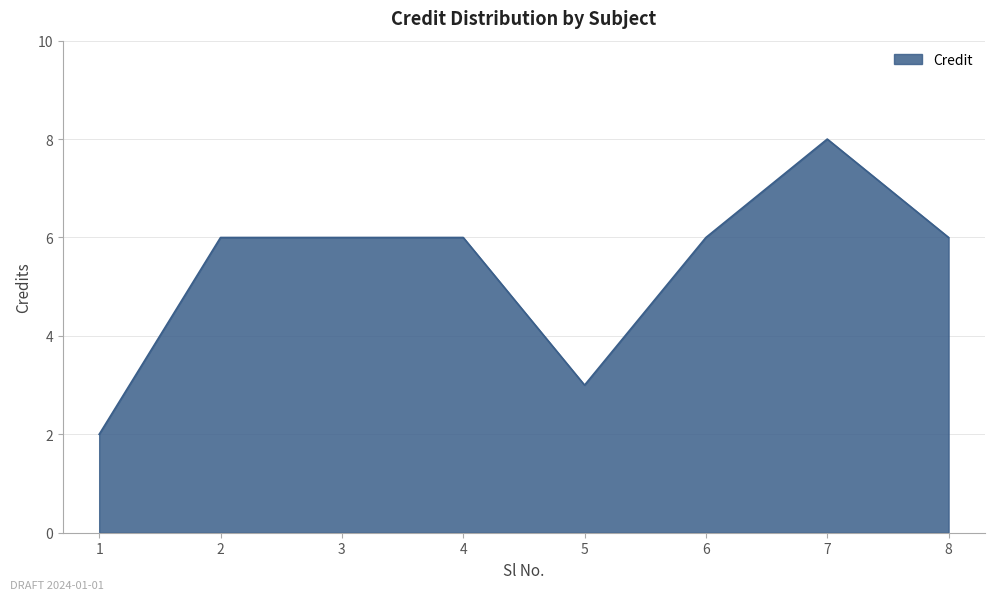

The chart shows a value of 2 at 8. True or false?

False